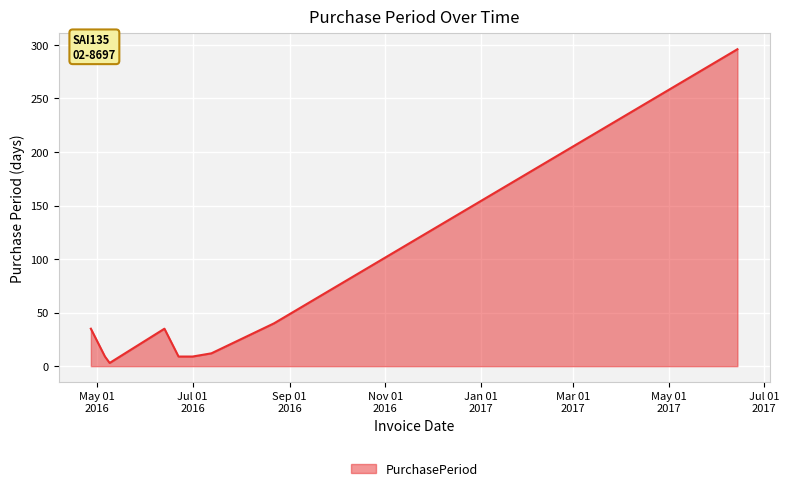

What is the average value?

50